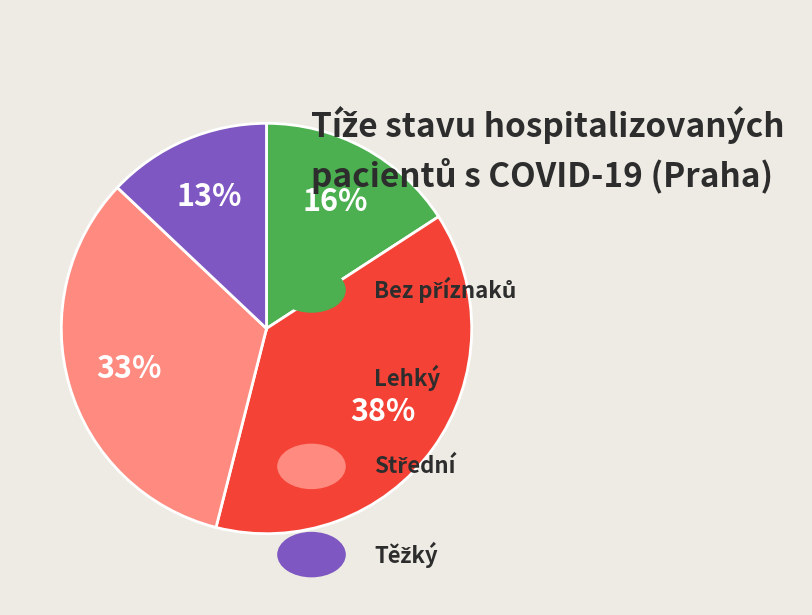

To the nearest percent, what is the difference between the largest and smallest slice percentages?

25%